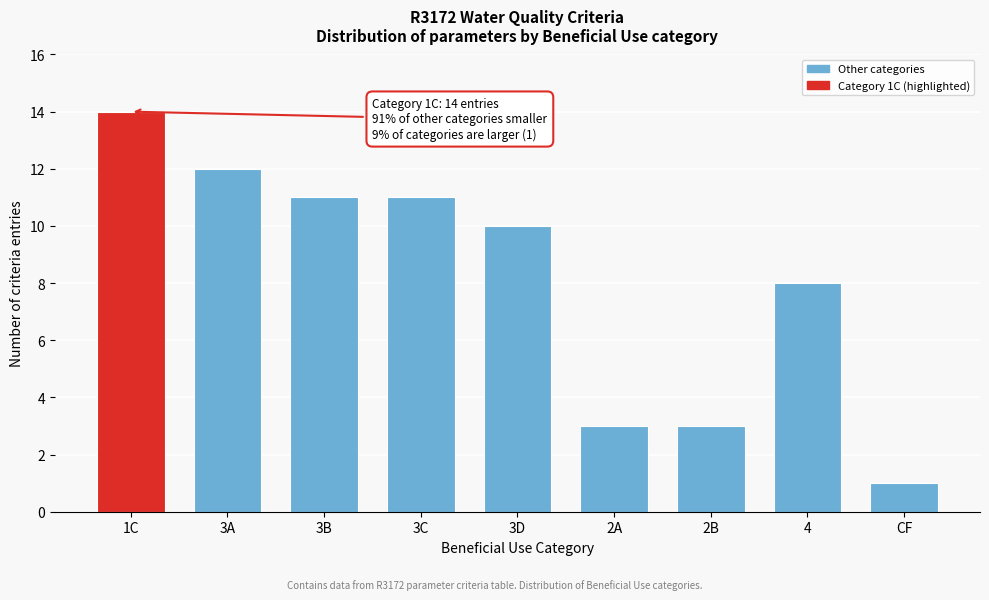

Reading left to right, extract all data points from this chart.

1C=14	3A=12	3B=11	3C=11	3D=10	2A=3	2B=3	4=8	CF=1